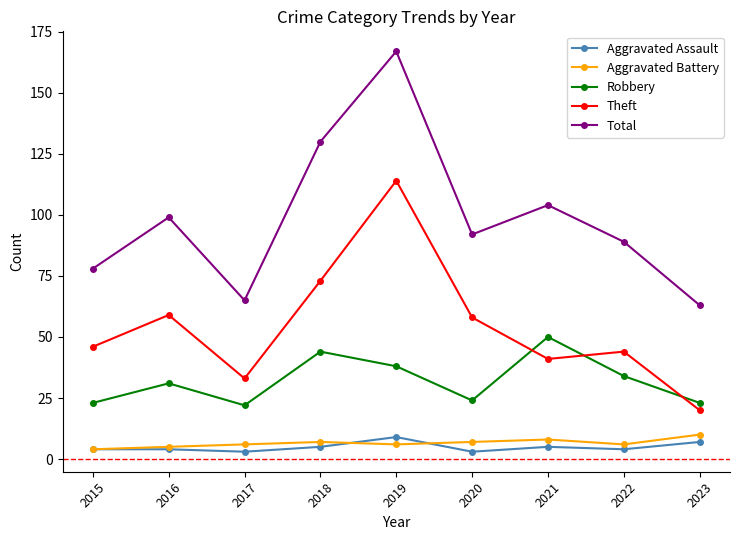

What is the value of the Theft point at the 7th from the left?

41